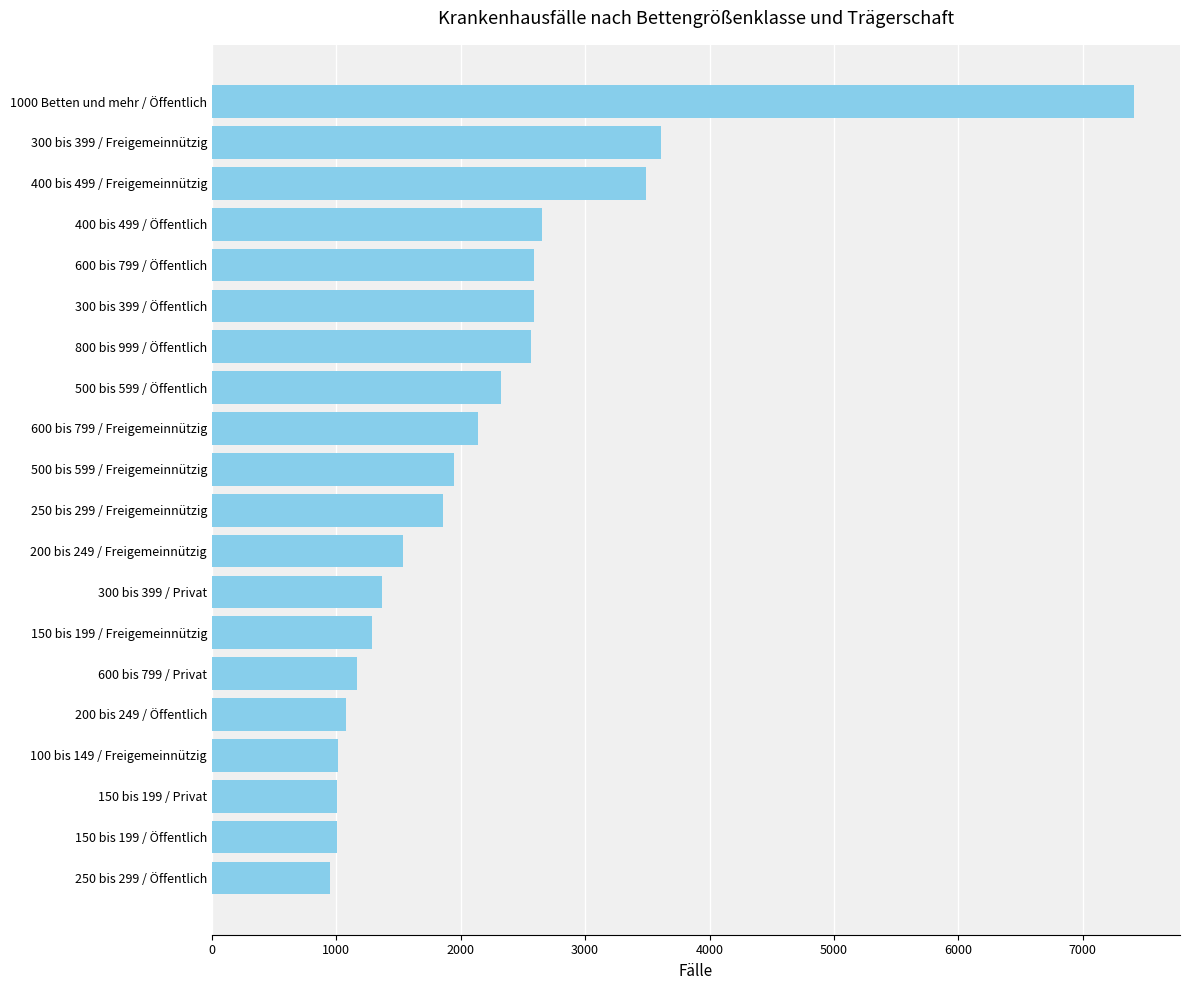

How many values are below 1947?

10